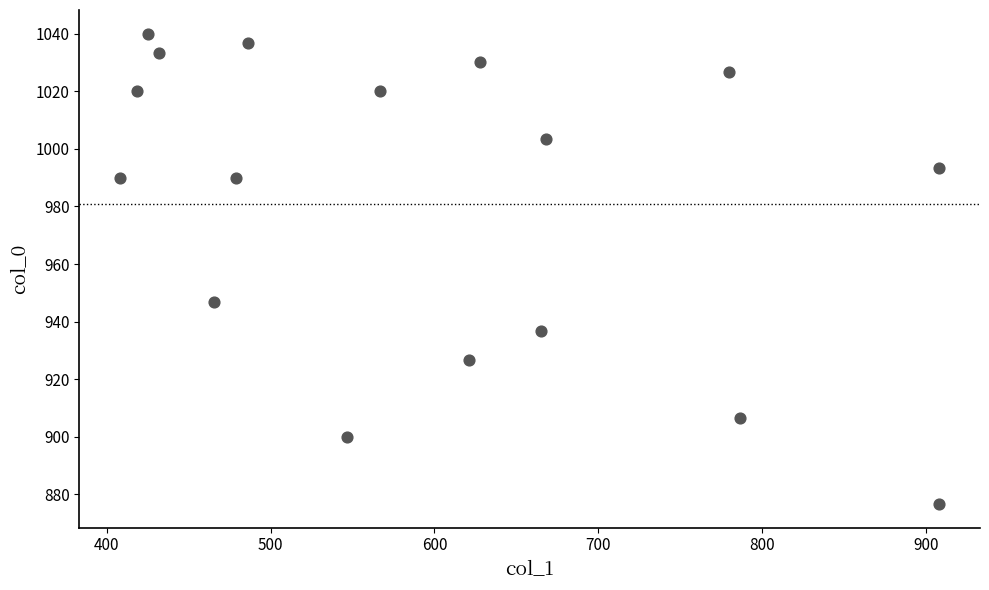

What Y value in the scatter plot is closest to 958?

946.7